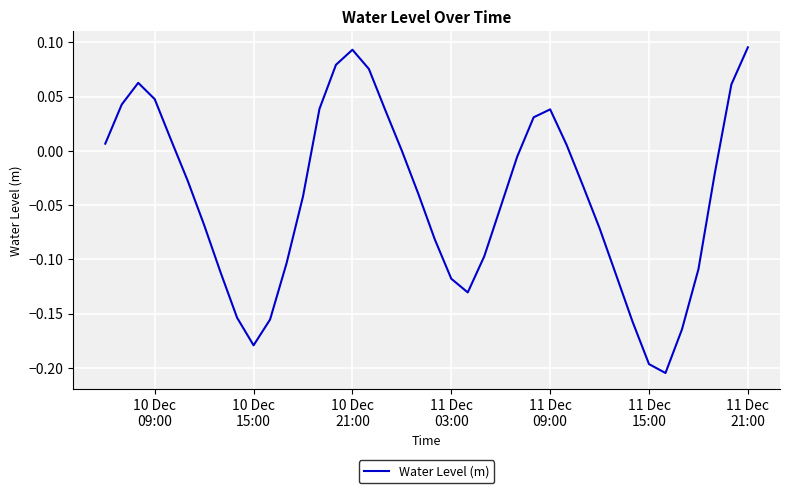

At which label does the data first exceed 0?

10 Dec
09:00